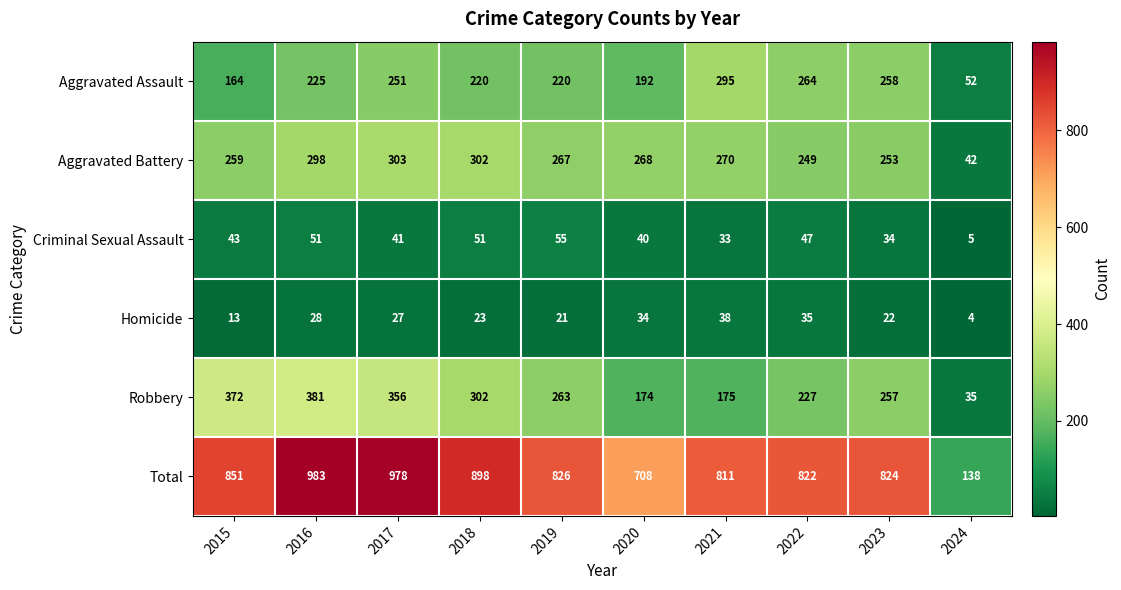

Where does the Total series first go above 826?

2015